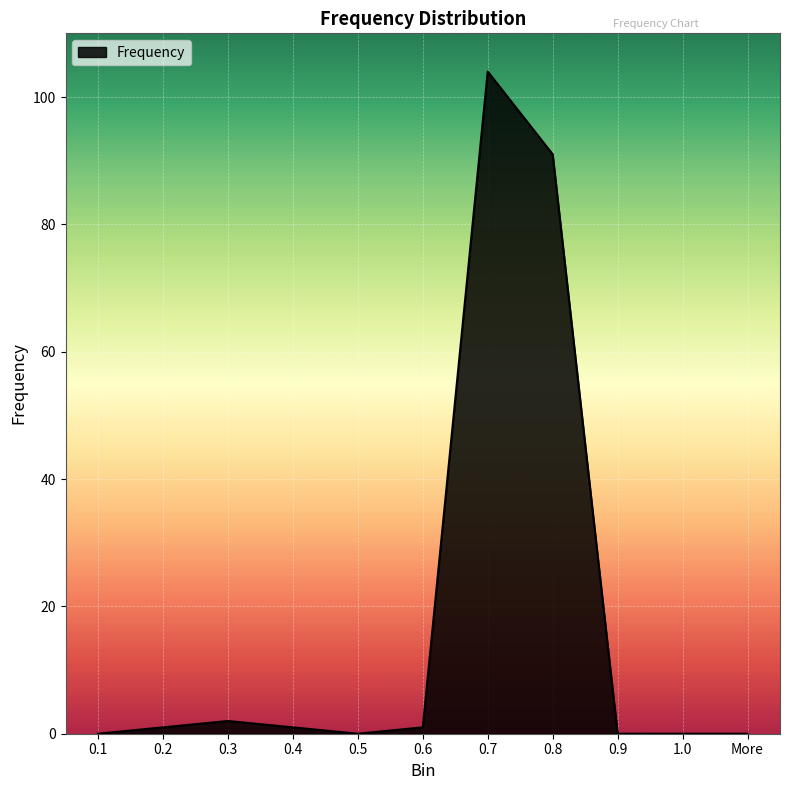

Reading right to left, transcribe all the data shown in this chart.

More=0	1.0=0	0.9=0	0.8=91	0.7=104	0.6=1	0.5=0	0.4=1	0.3=2	0.2=1	0.1=0